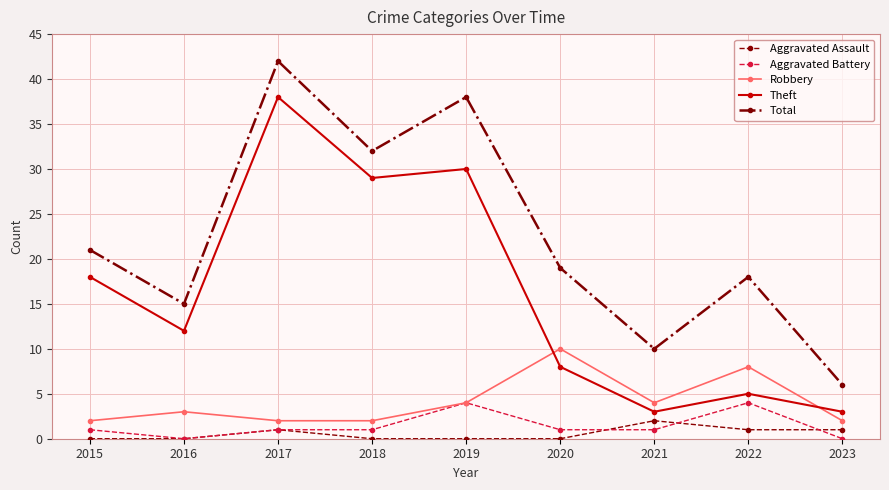

Where is Theft nearest to the value 20?

2015